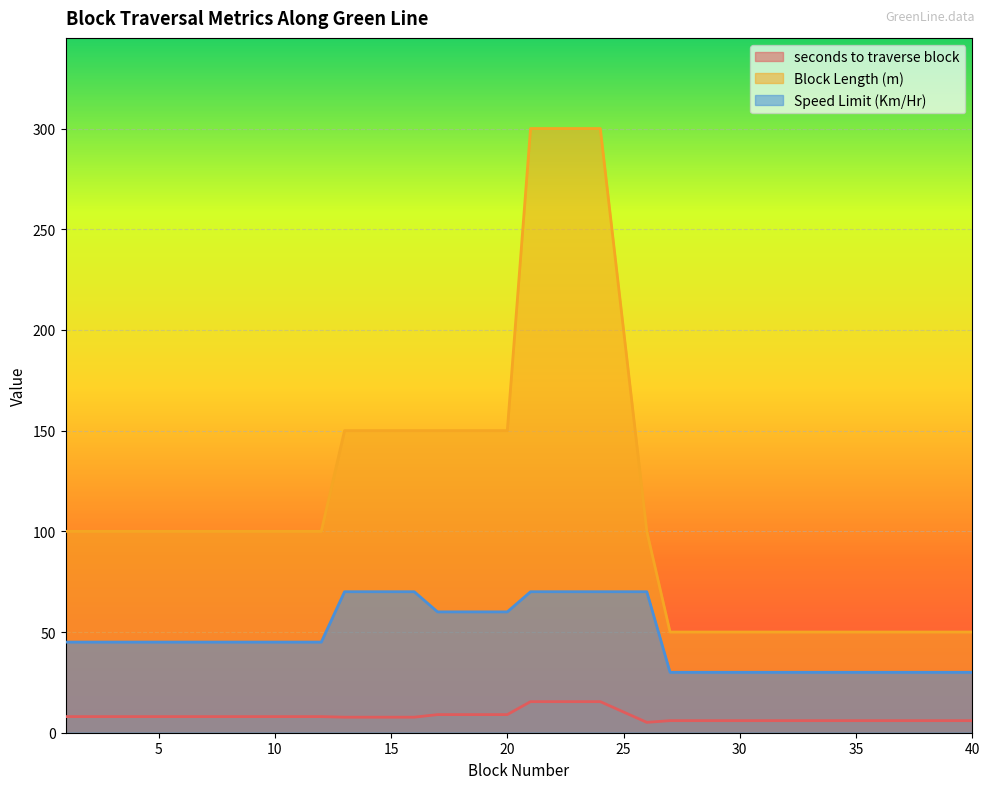

True or false: Block Length (m) and seconds to traverse block cross at least once.

False